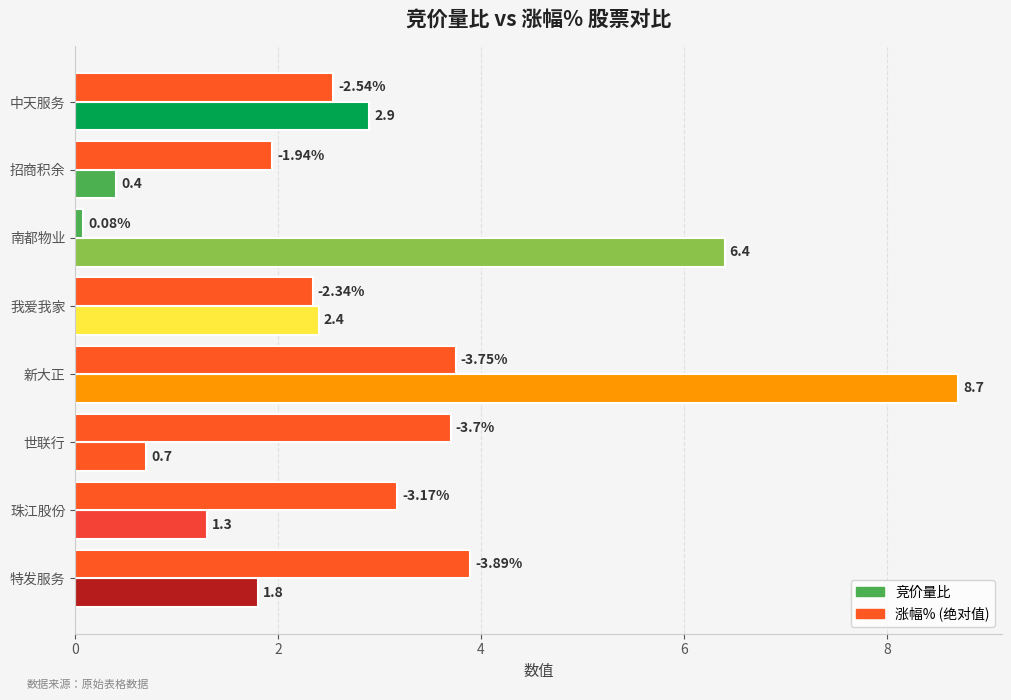

What is the average value of the 涨幅% (绝对值) series?

2.7